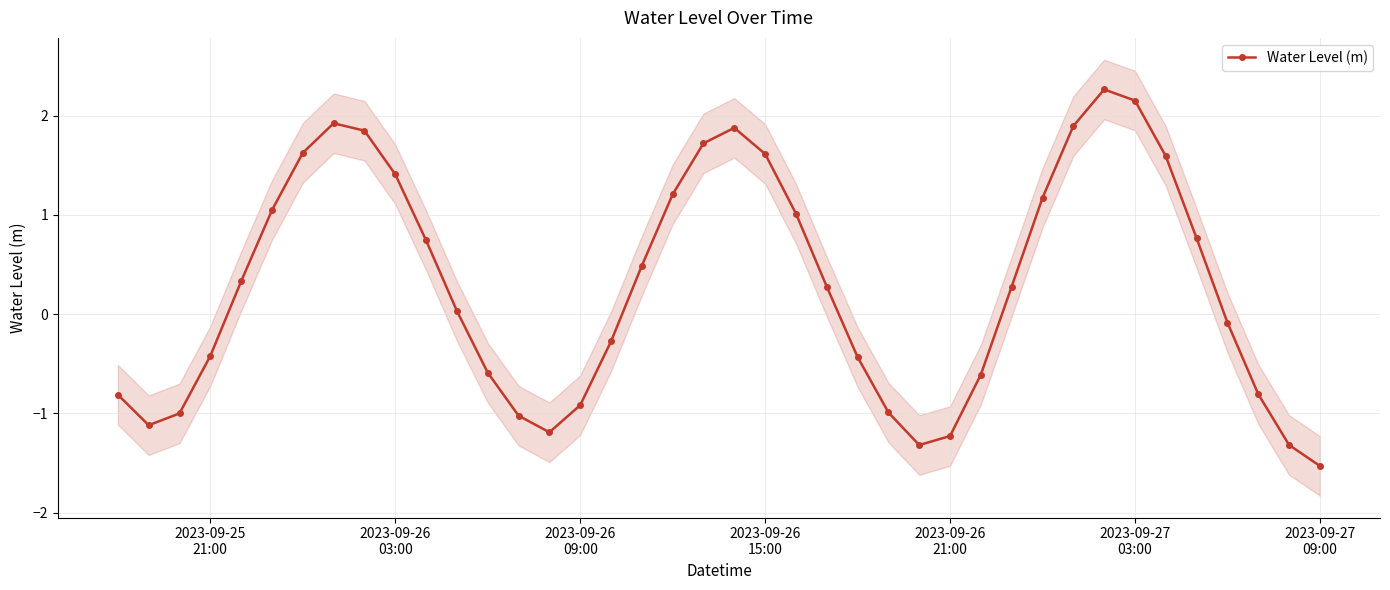

In Water Level (m), how many points are higher than both neighbors (excluding endpoints)?

3